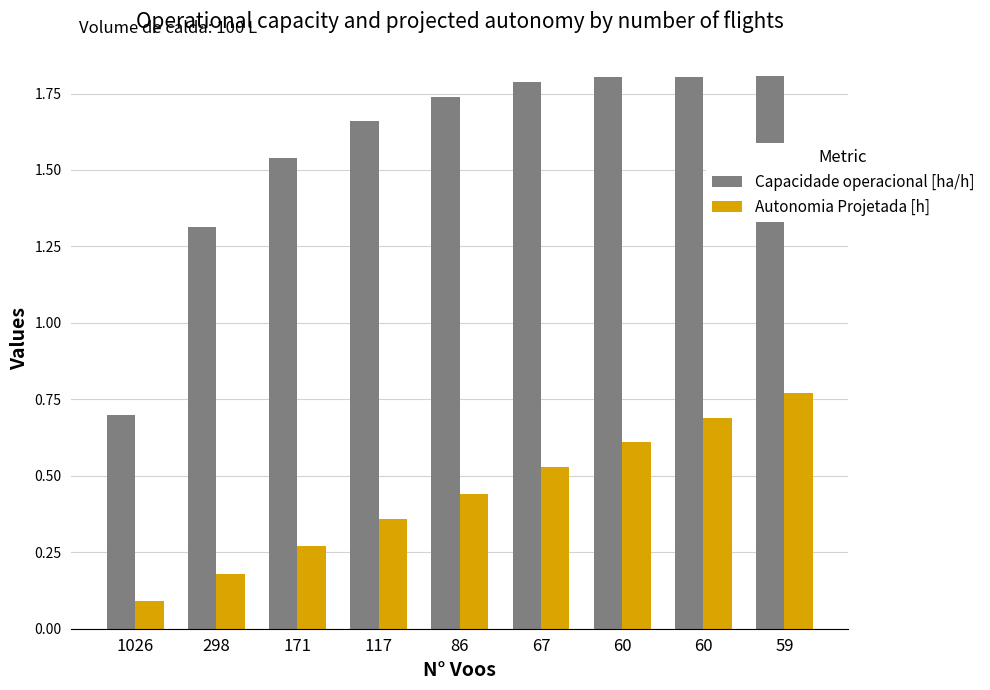

The Capacidade operacional [ha/h] series shows 0.5 at 171. True or false?

False